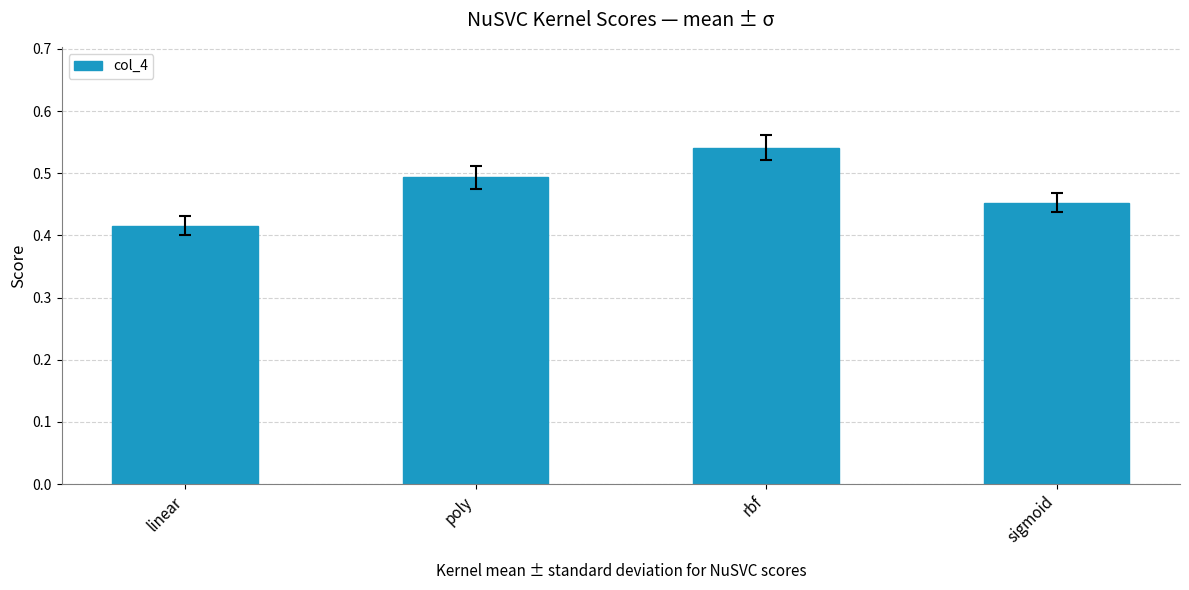

Is it true that the value at sigmoid is 0.5?

True